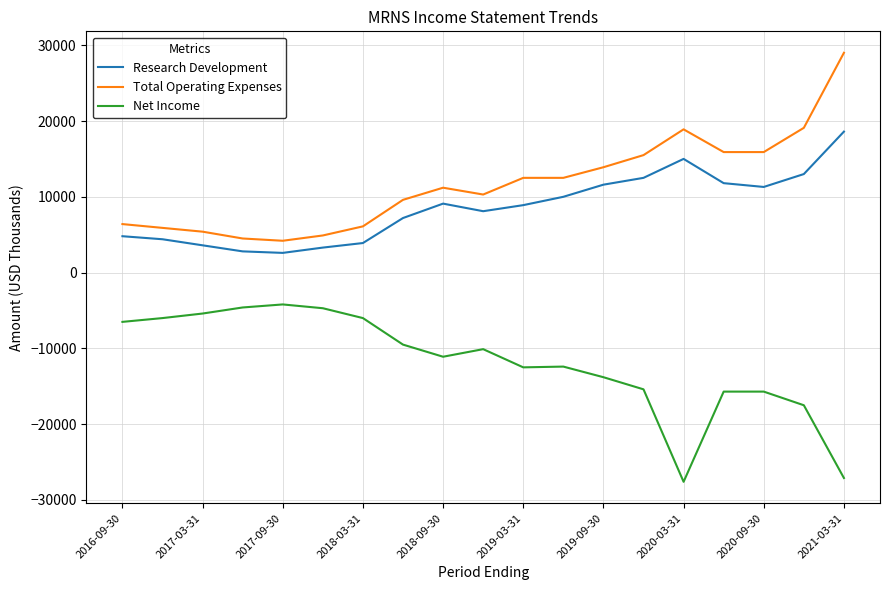

What is the minimum value shown in the chart?

-27600